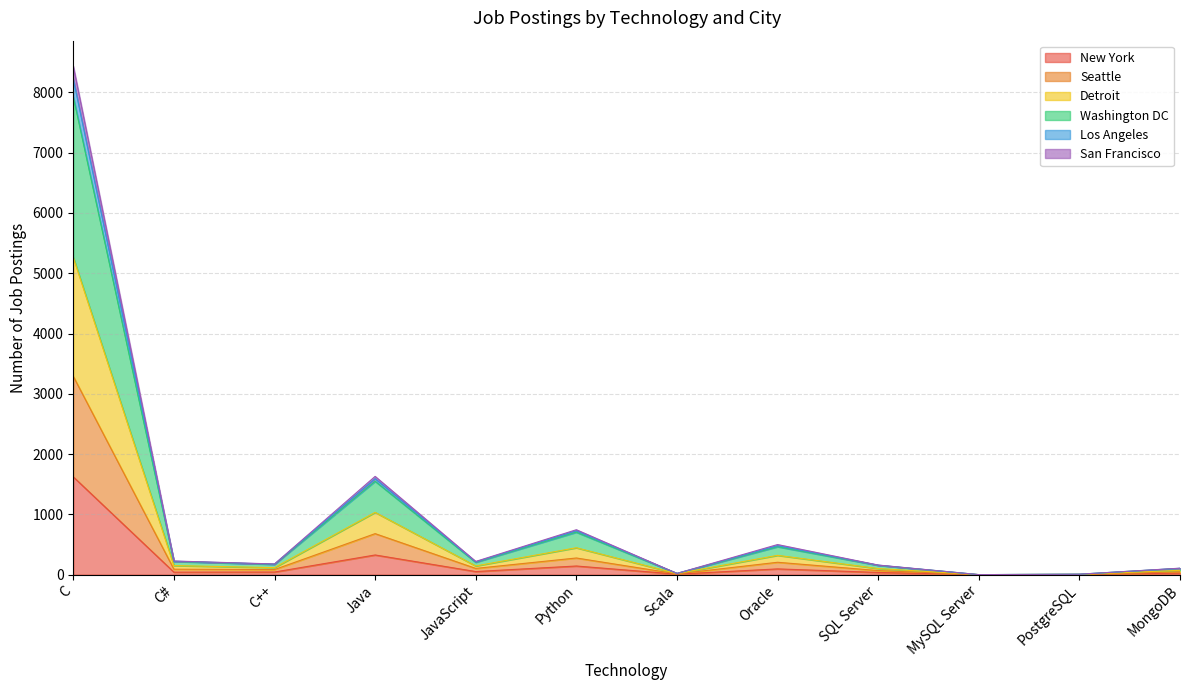

What is the maximum value shown in the chart?

8437